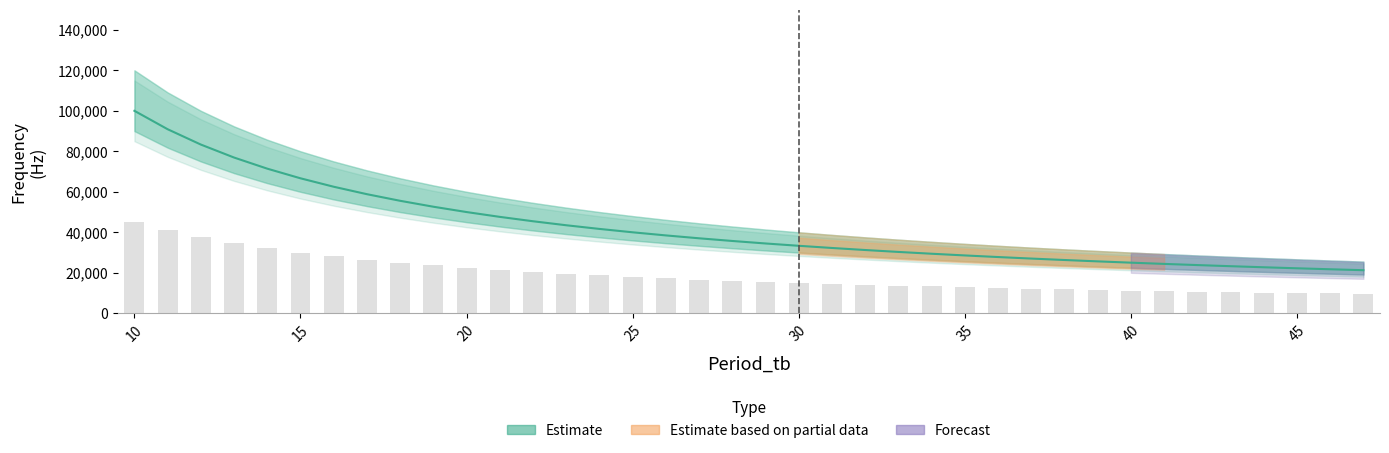

What is the difference between the second highest and second lowest values?

69170.0